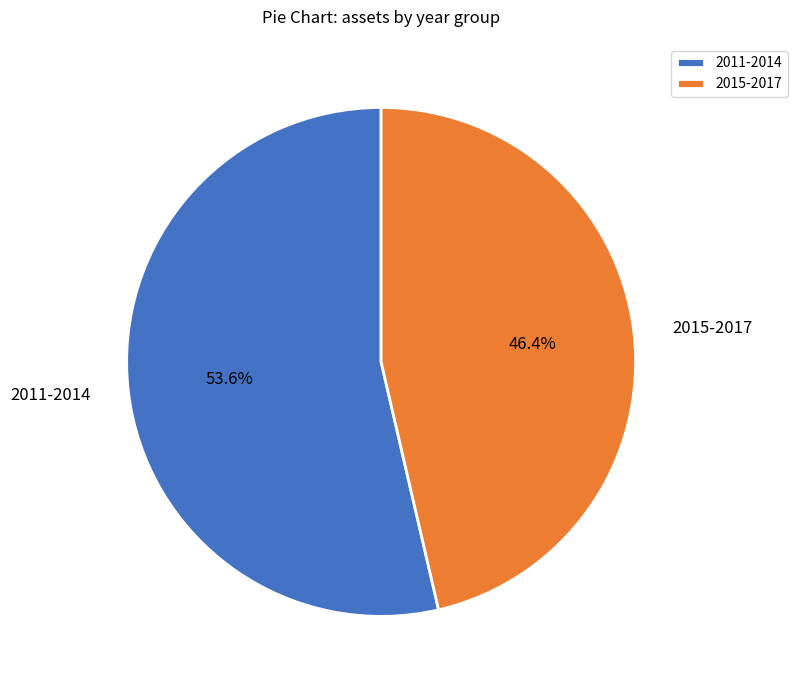

Does any single category account for the majority?

Yes